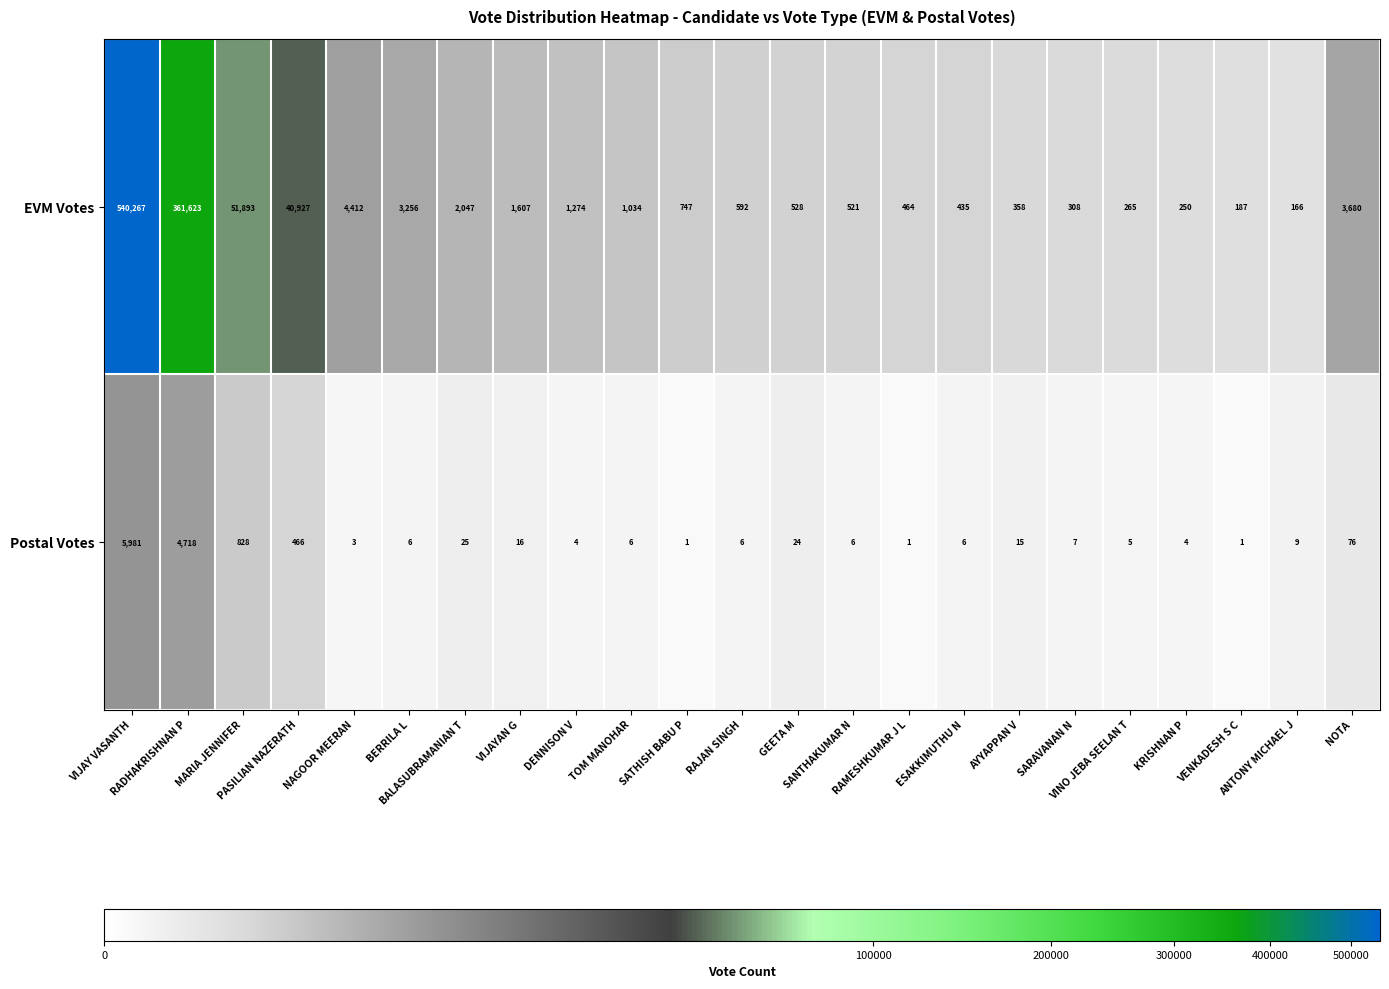

How many data points does each series have?

23